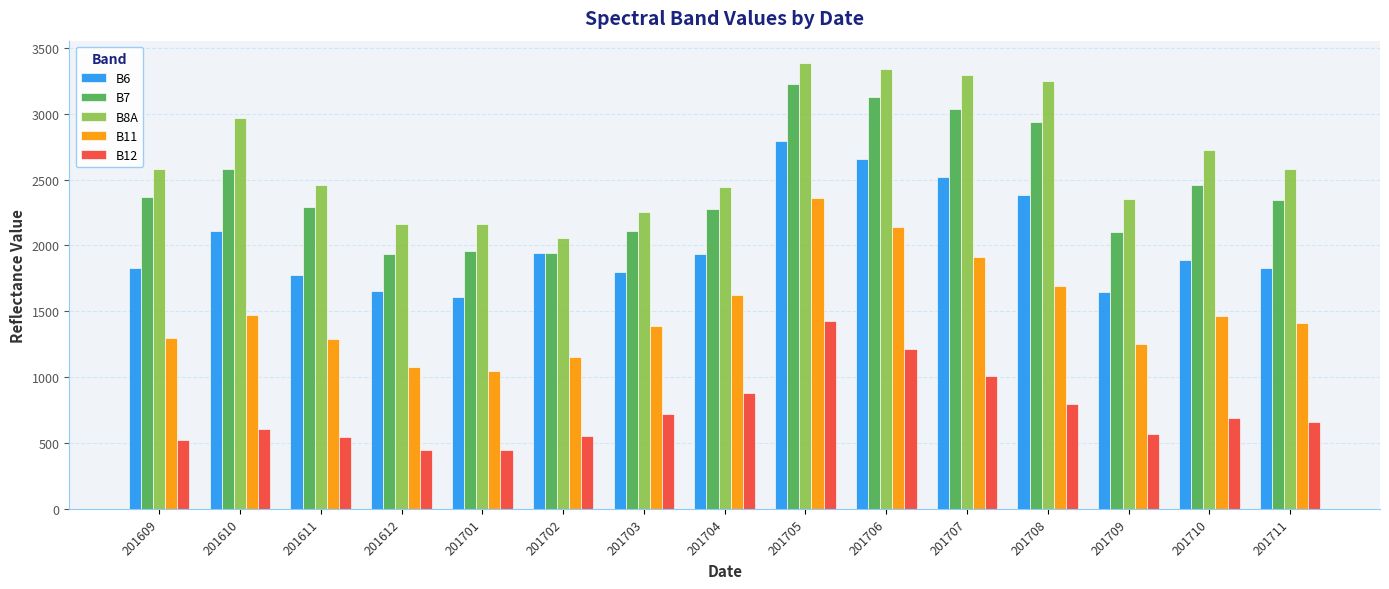

How many groups of bars are there?

15